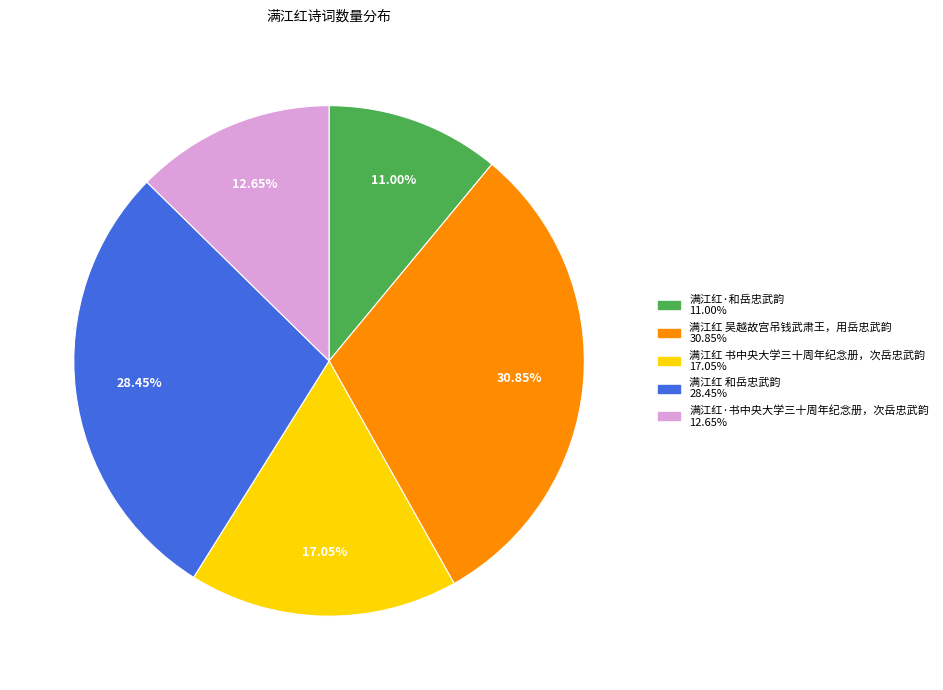

To the nearest percent, what percentage of the pie is 满江红·和岳忠武韵?

11%